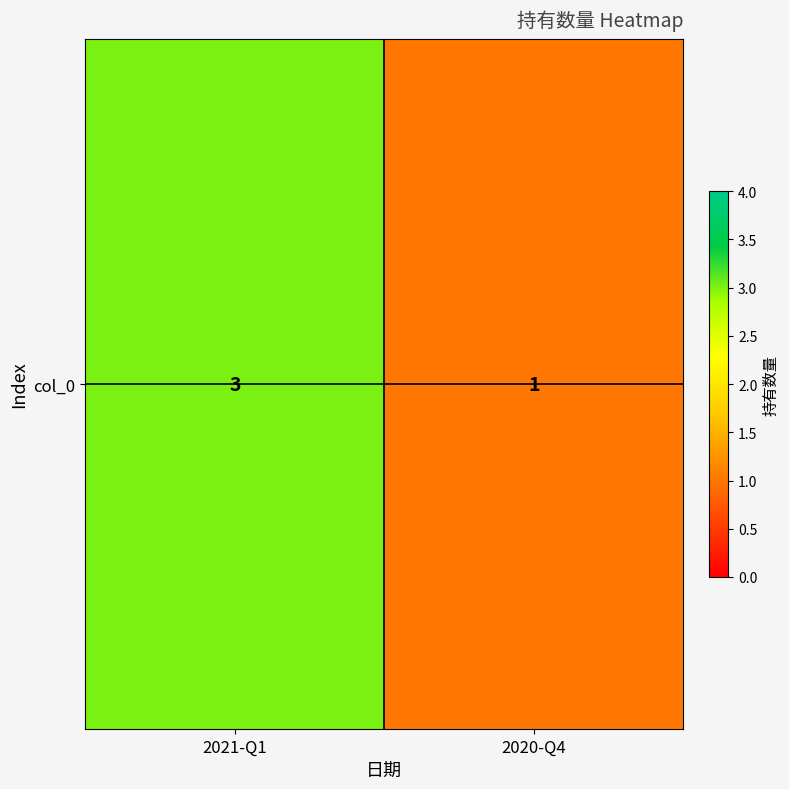

Rank the categories by value from lowest to highest.

2020-Q4, 2021-Q1